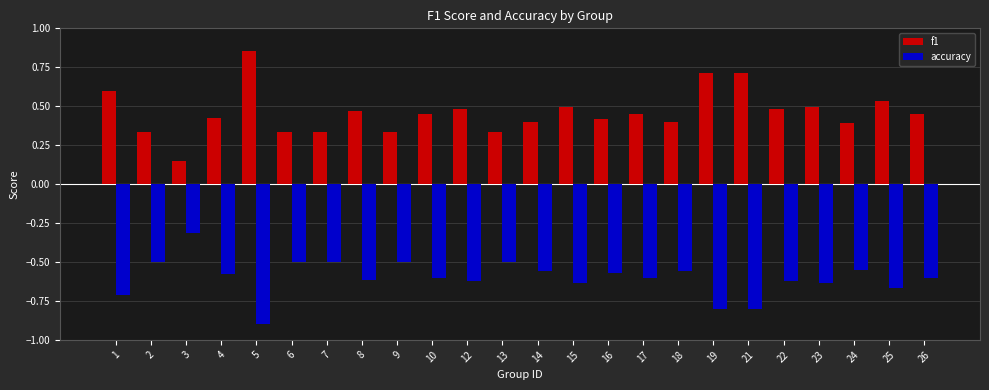

What is the difference between the highest and lowest values at 16?

1.0